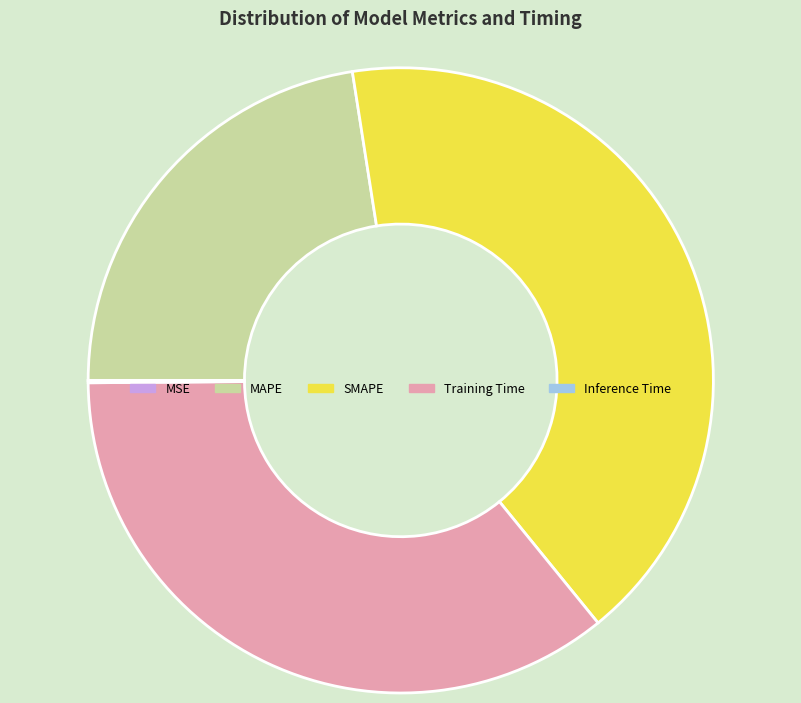

Which category has the biggest portion of the pie?

SMAPE